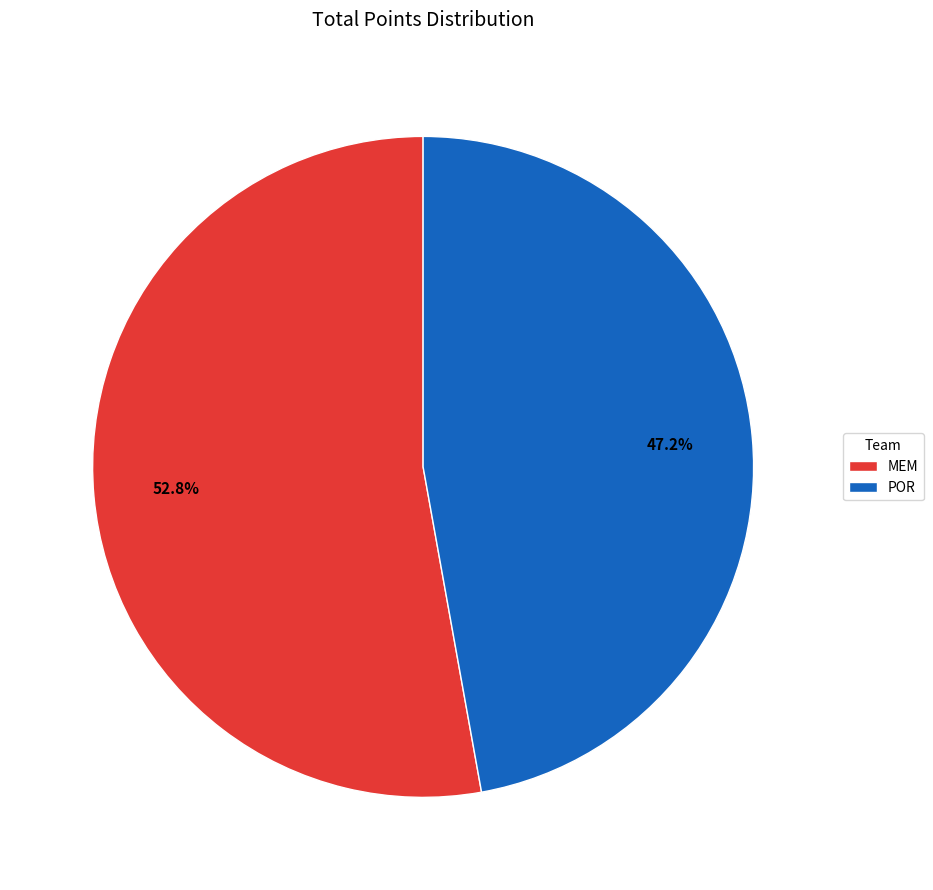

Between POR and MEM, which is larger?

MEM